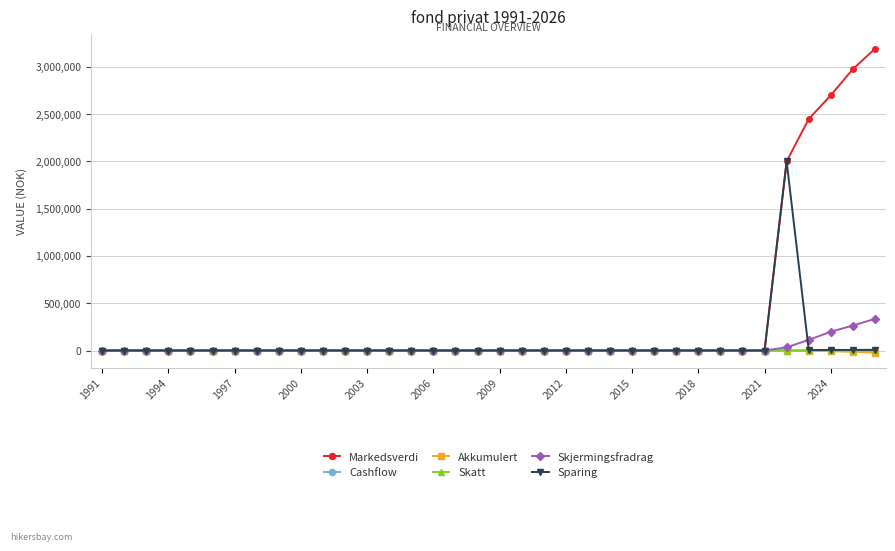

What is the greatest value displayed?

3189795.0